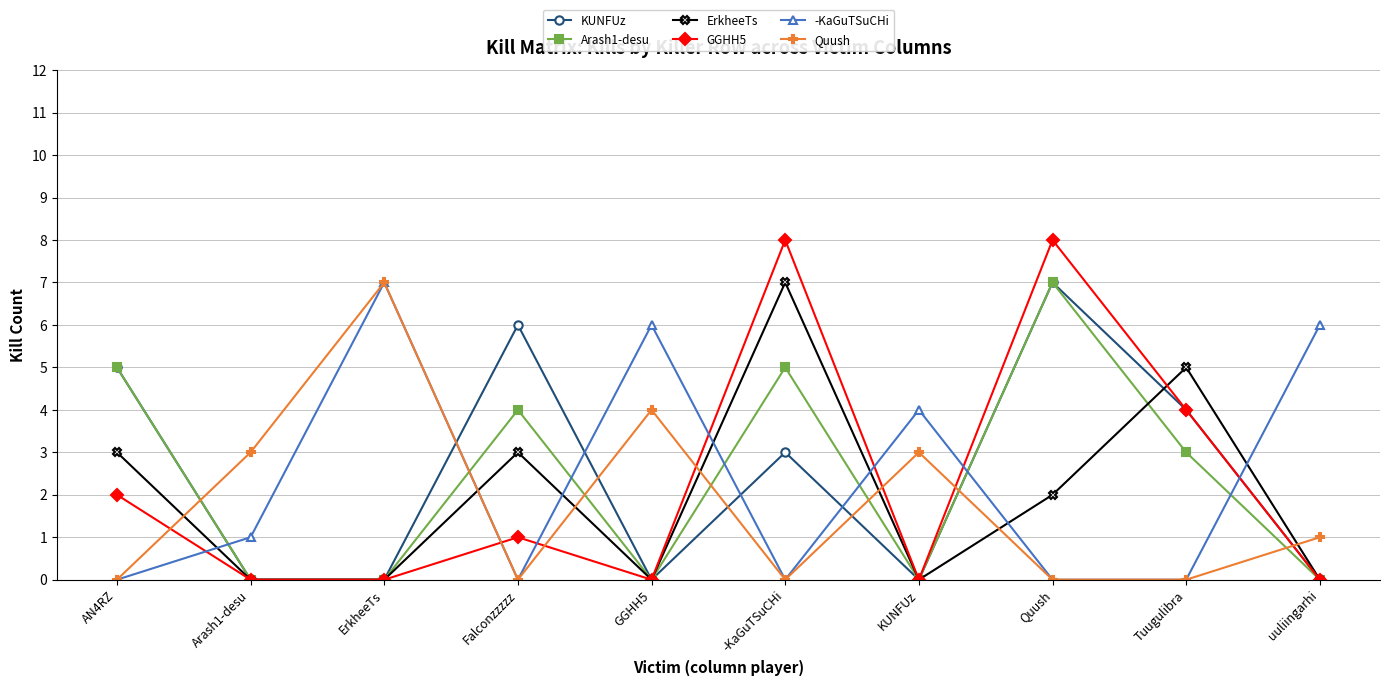

Count the Arash1-desu values in the range 0 to 5.

9